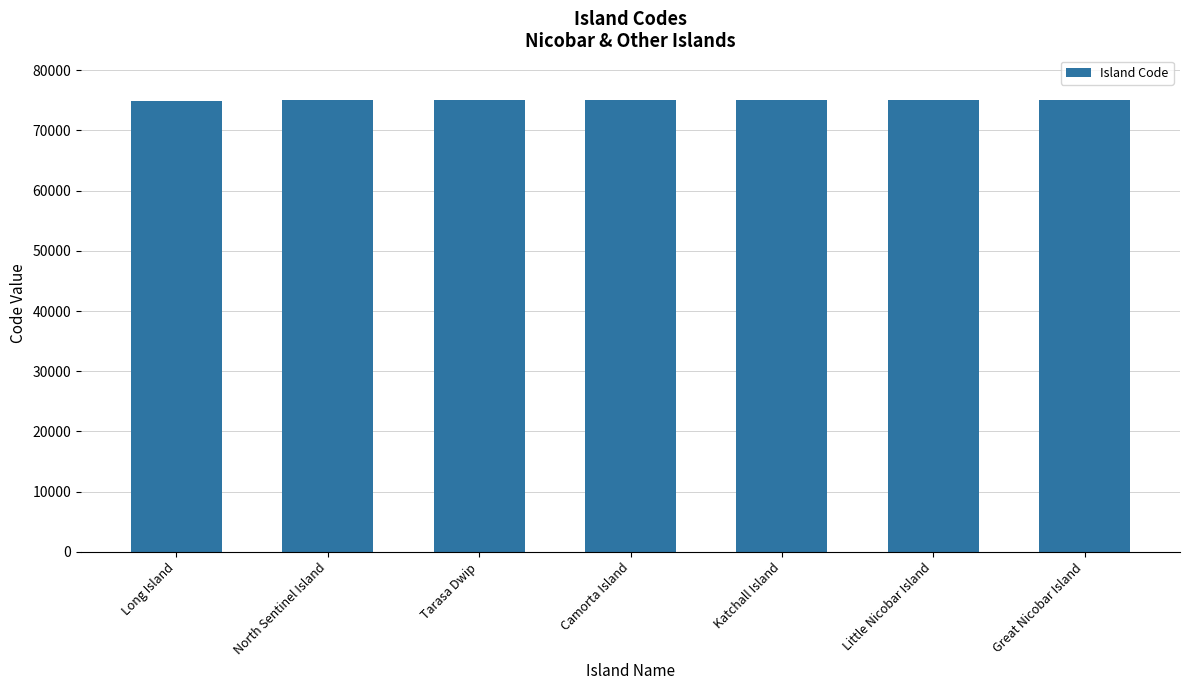

What is the ratio of the value at Great Nicobar Island to the value at Camorta Island?

1.0